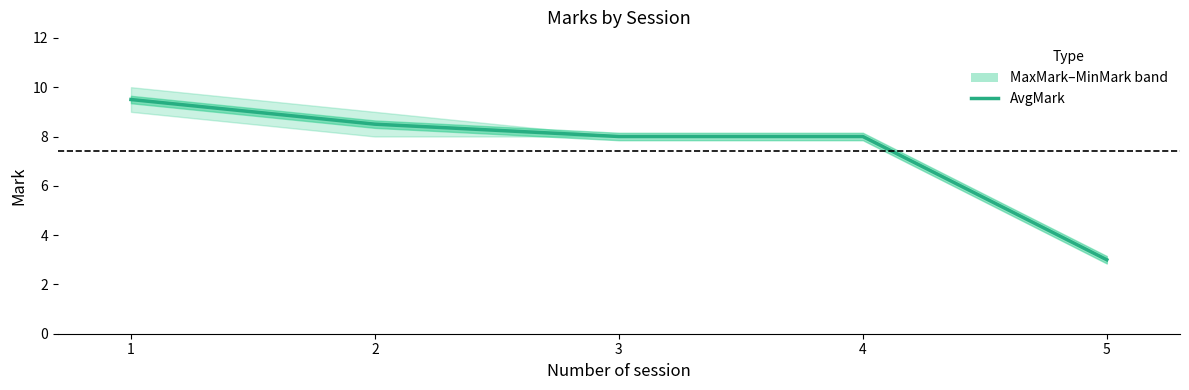

Reading left to right, what are all the values shown in this chart?

1=9.5	2=8.5	3=8.0	4=8.0	5=3.0